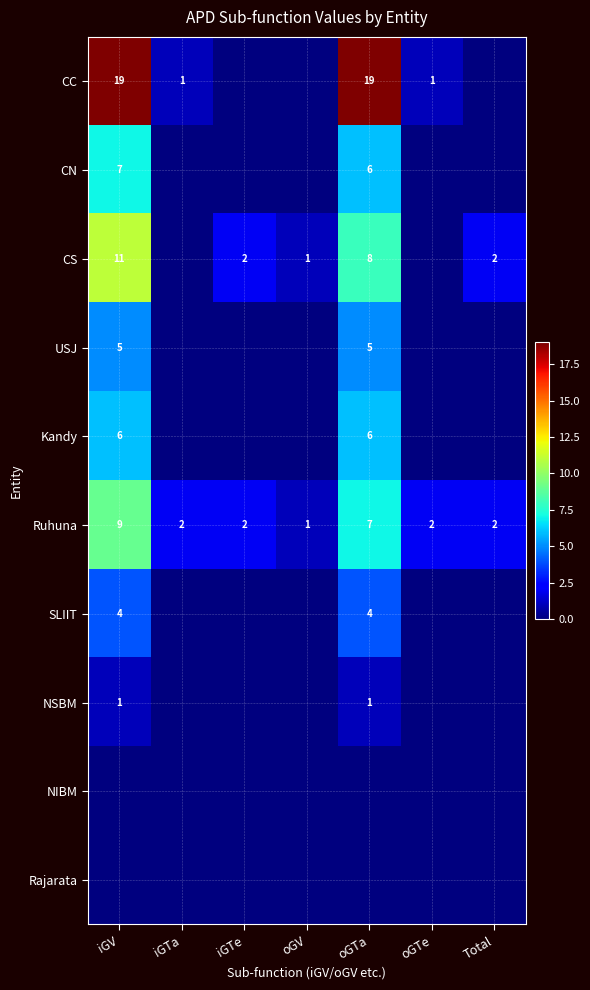

Which has a higher value, oGV or iGTa?

iGTa